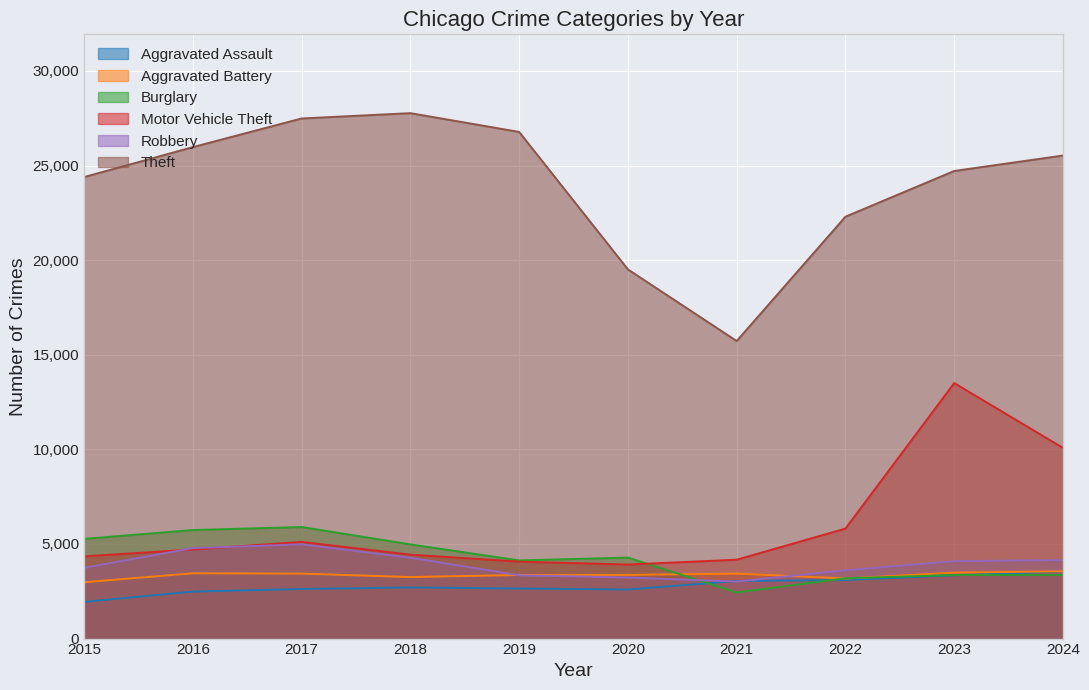

How many lines are shown in the chart?

6